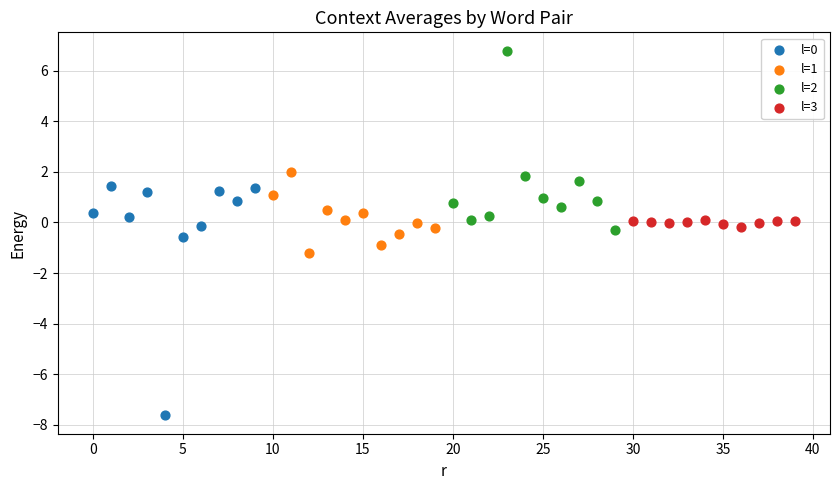

Which series reaches the maximum Y coordinate?

l=2